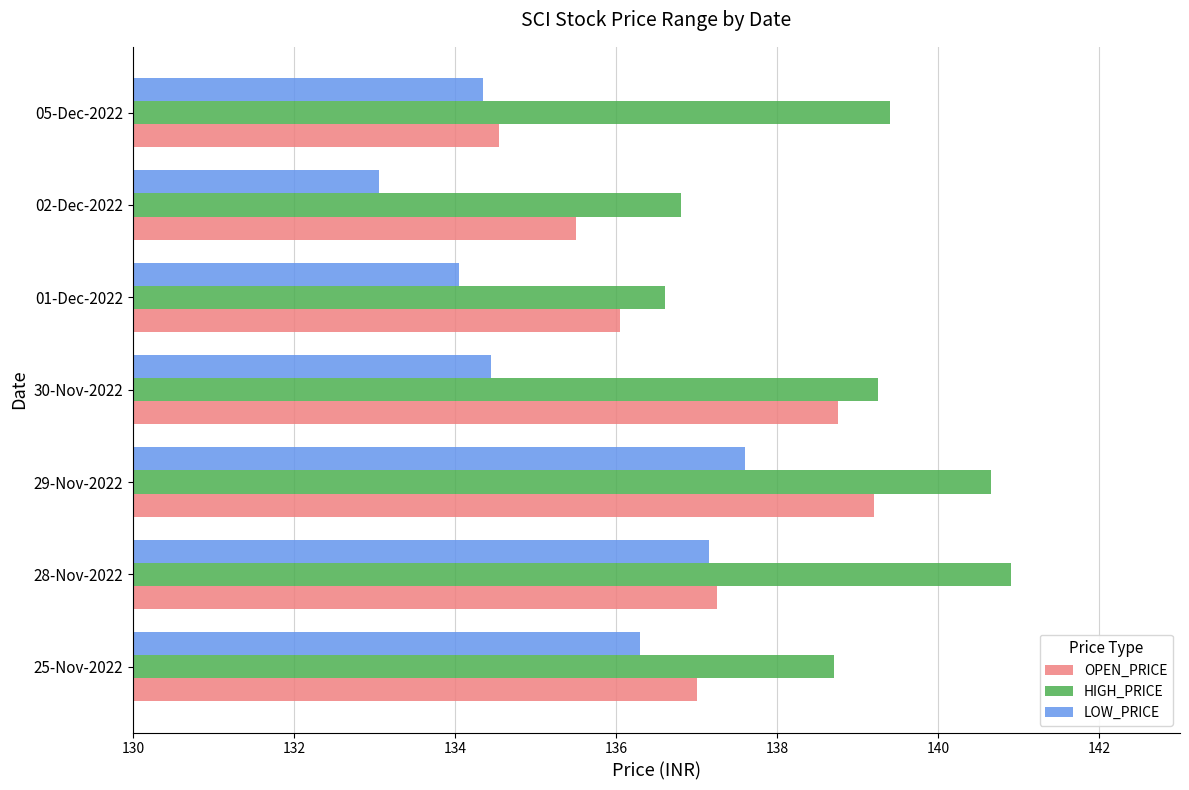

List the series in order of their peak value, highest first.

HIGH_PRICE, OPEN_PRICE, LOW_PRICE